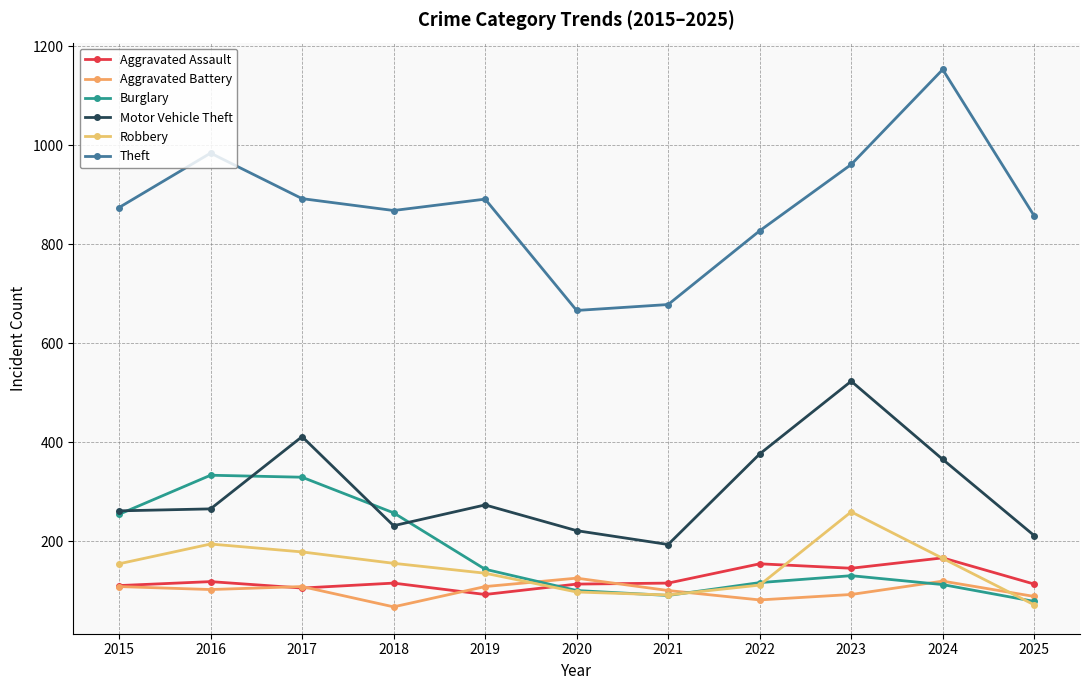

How many lines are shown in the chart?

6